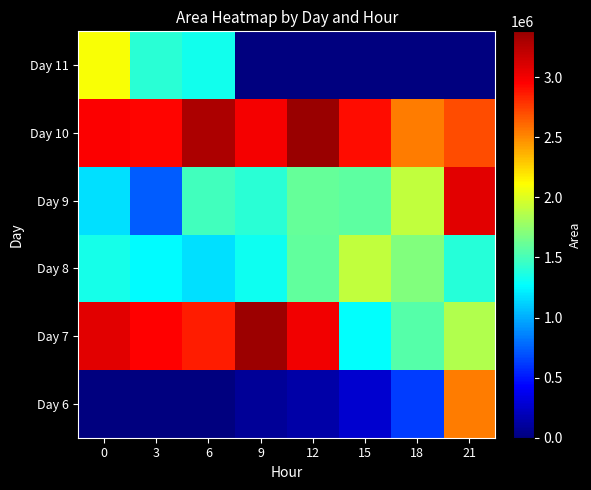

Reading left to right, extract all data points from this chart.

Day 6: 0=0	3=0	6=0	9=82500	12=135000	15=270000	18=628125	21=2543750
Day 7: 0=3070000	3=2948125	6=2865000	9=3367500	12=3006875	15=1275000	18=1545625	21=1861875
Day 8: 0=1345000	3=1268125	6=1175625	9=1318750	12=1587500	15=1911250	18=1703125	21=1398750
Day 9: 0=1165000	3=738750	6=1488750	9=1408125	12=1607500	15=1573750	18=1910625	21=3068750
Day 10: 0=2967500	3=2939375	6=3301875	9=2991250	12=3381875	15=2911250	18=2547500	21=2698750
Day 11: 0=2096875	3=1410625	6=1321875	9=0	12=0	15=0	18=0	21=0